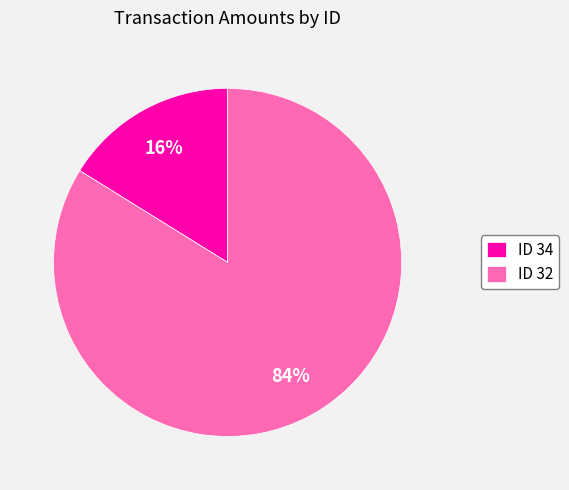

Is it true that ID 34 is 3% of the pie?

False